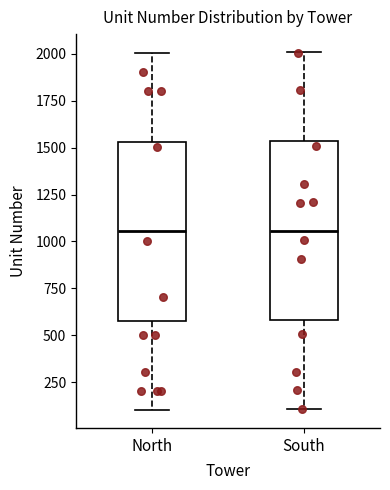

Where is the upper edge of the box for North on the y-axis? The values are not printed on the chart, so give them approximately, as read against the axis.

1550